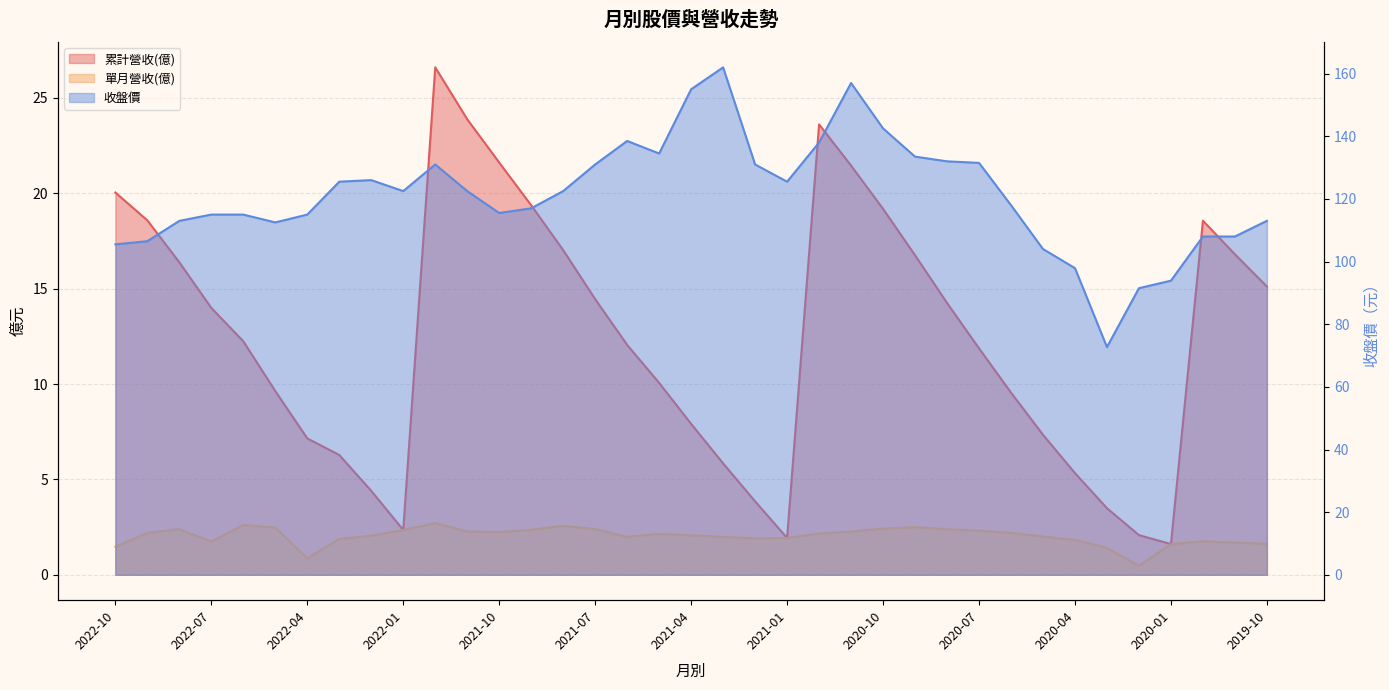

What is the difference between the 收盤價 values at 2020-07 and 2022-07?

16.5